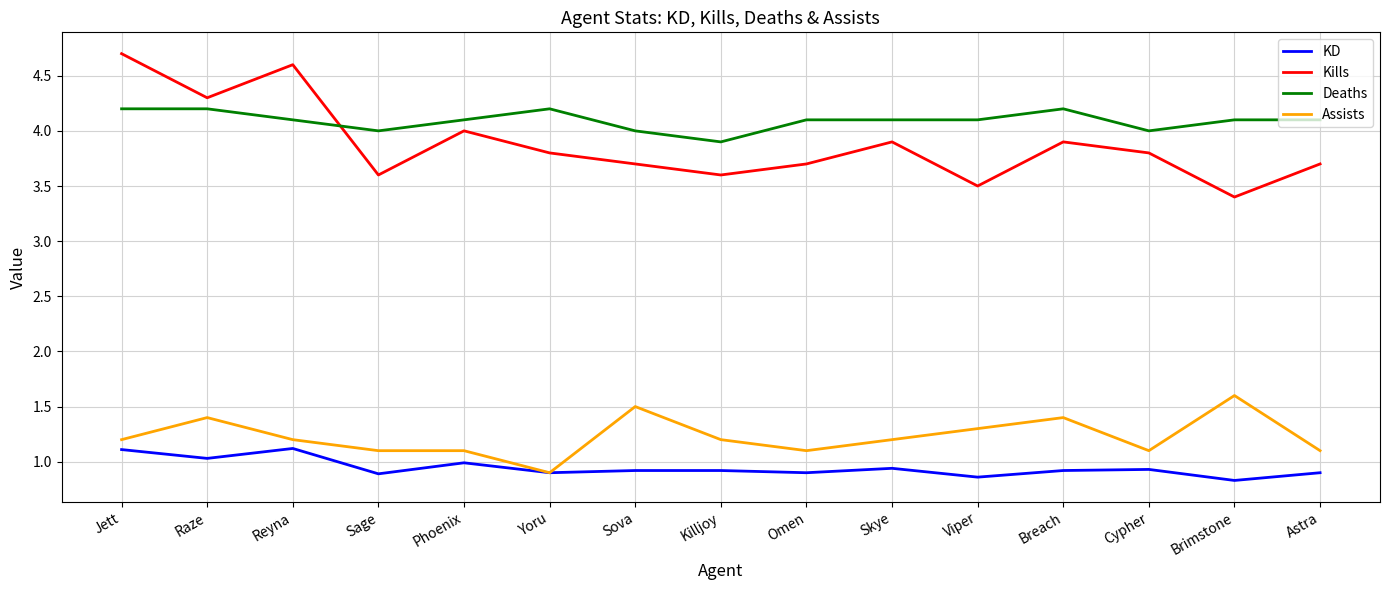

What is the spread (max minus min) of values at Killjoy?

3.0